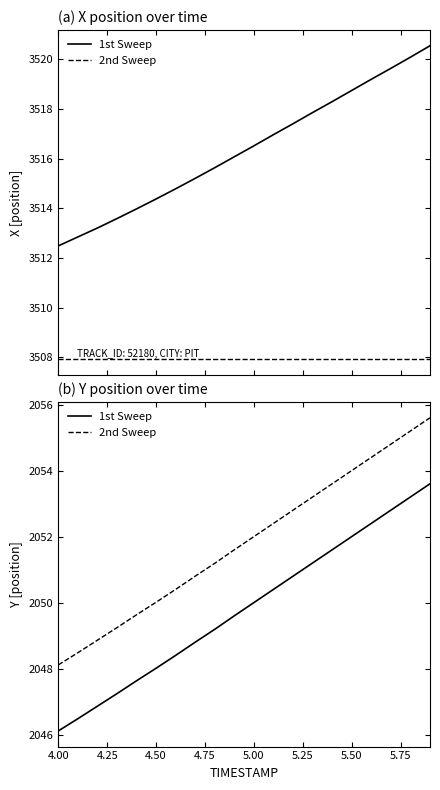

Which series has the largest range (max minus min)?

1st Sweep